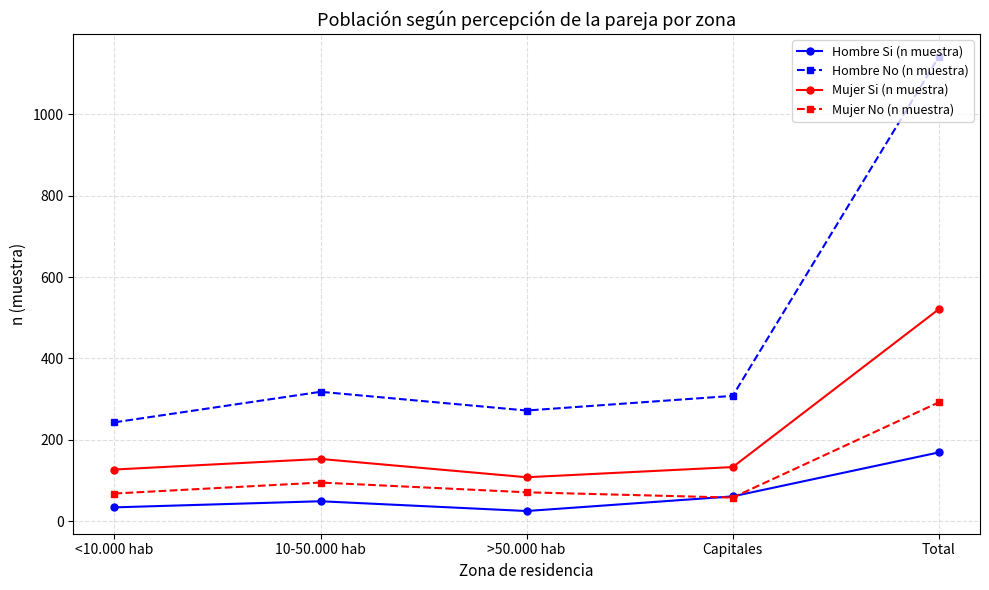

At how many categories does at least one series exceed 72?

5